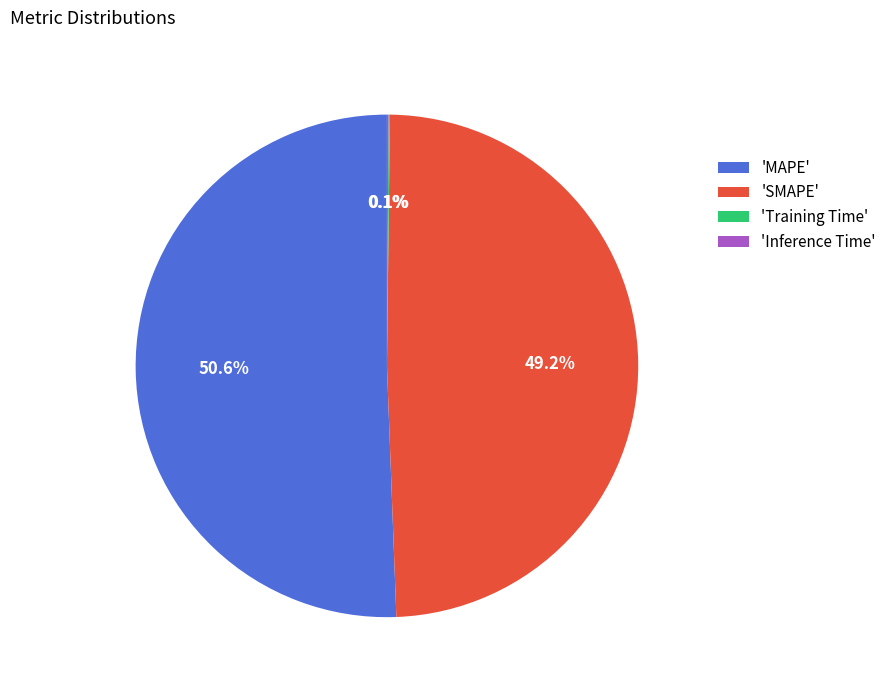

What percentage do 'SMAPE' and 'MAPE' together represent?

99.8%